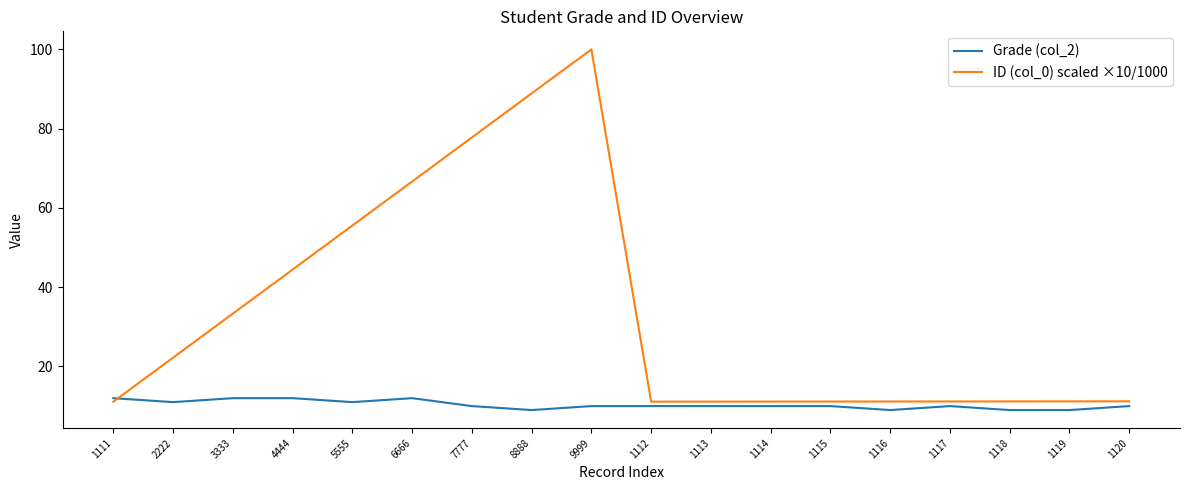

Does the chart display data point markers on the line(s)?

No